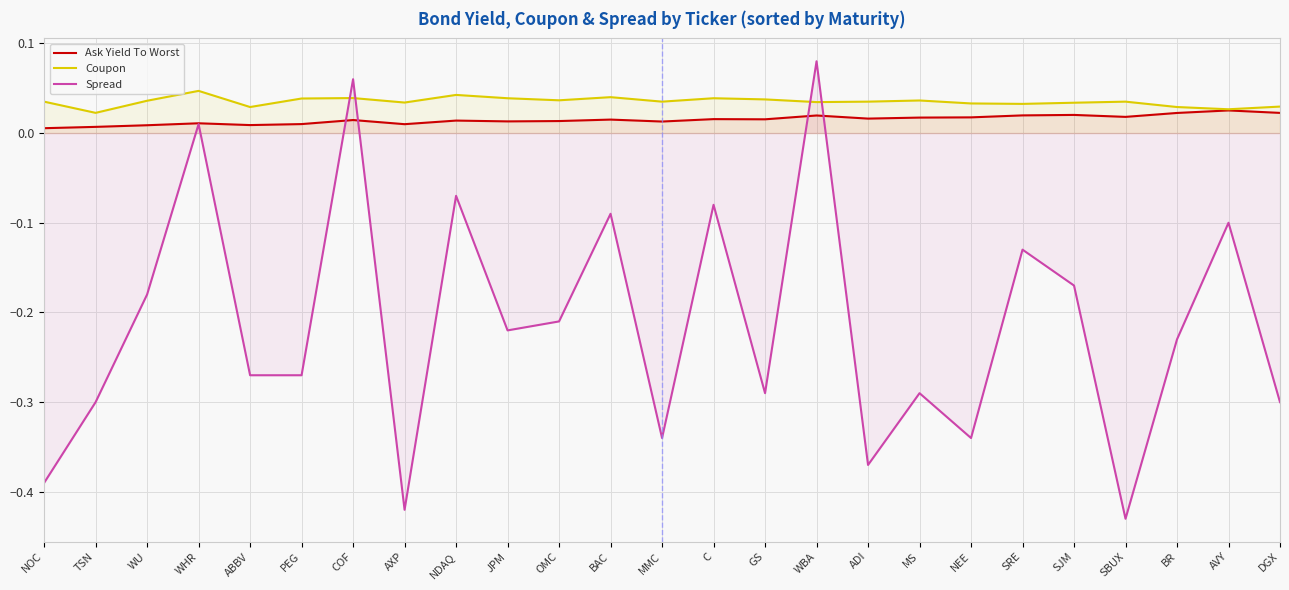

List the labels in order of Spread value, smallest first.

SBUX, AXP, NOC, ADI, MMC, NEE, TSN, DGX, GS, MS, ABBV, PEG, BR, JPM, OMC, WU, SJM, SRE, AVY, BAC, C, NDAQ, WHR, COF, WBA